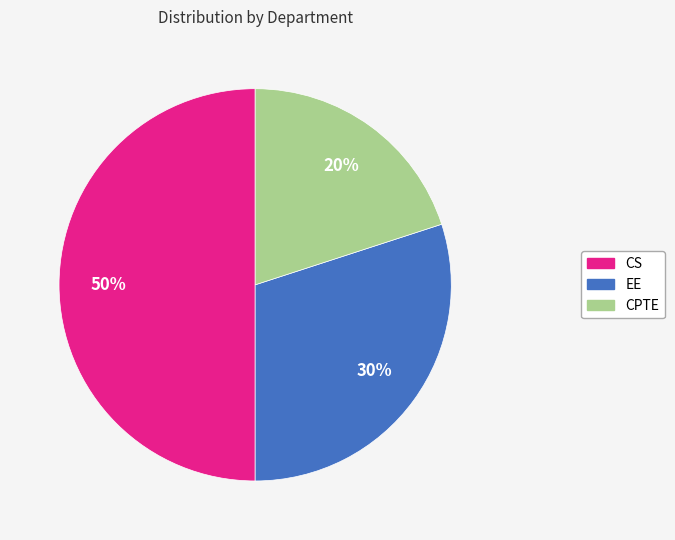

To the nearest percent, what is the average slice percentage?

33%